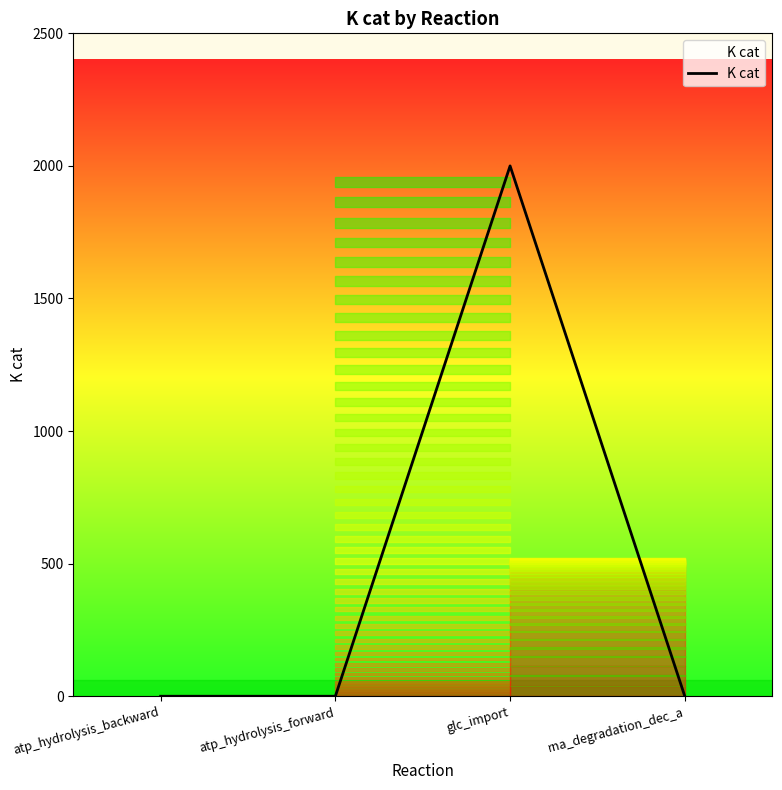

Where is the first local maximum?

glc_import